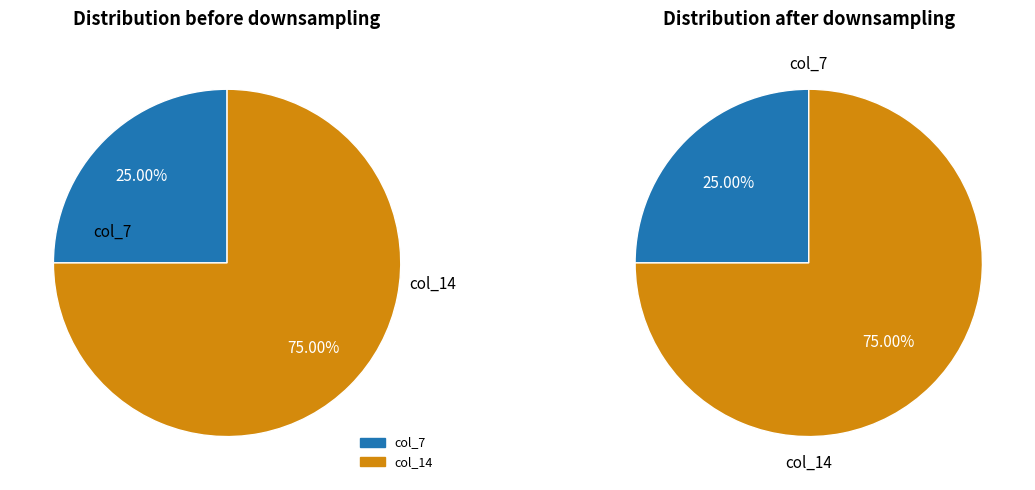

Approximately how many times larger is the value at col_14 compared to col_7?

3.0